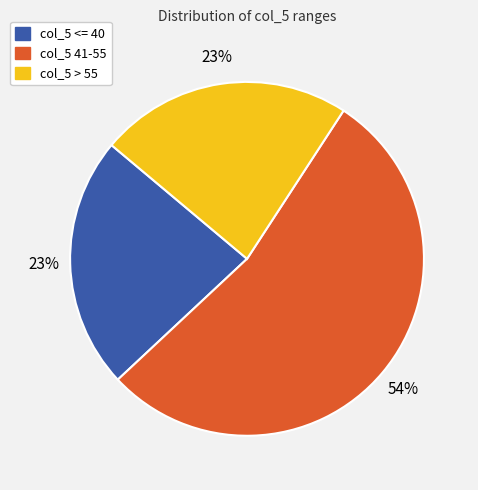

How many segments does this pie chart have?

3